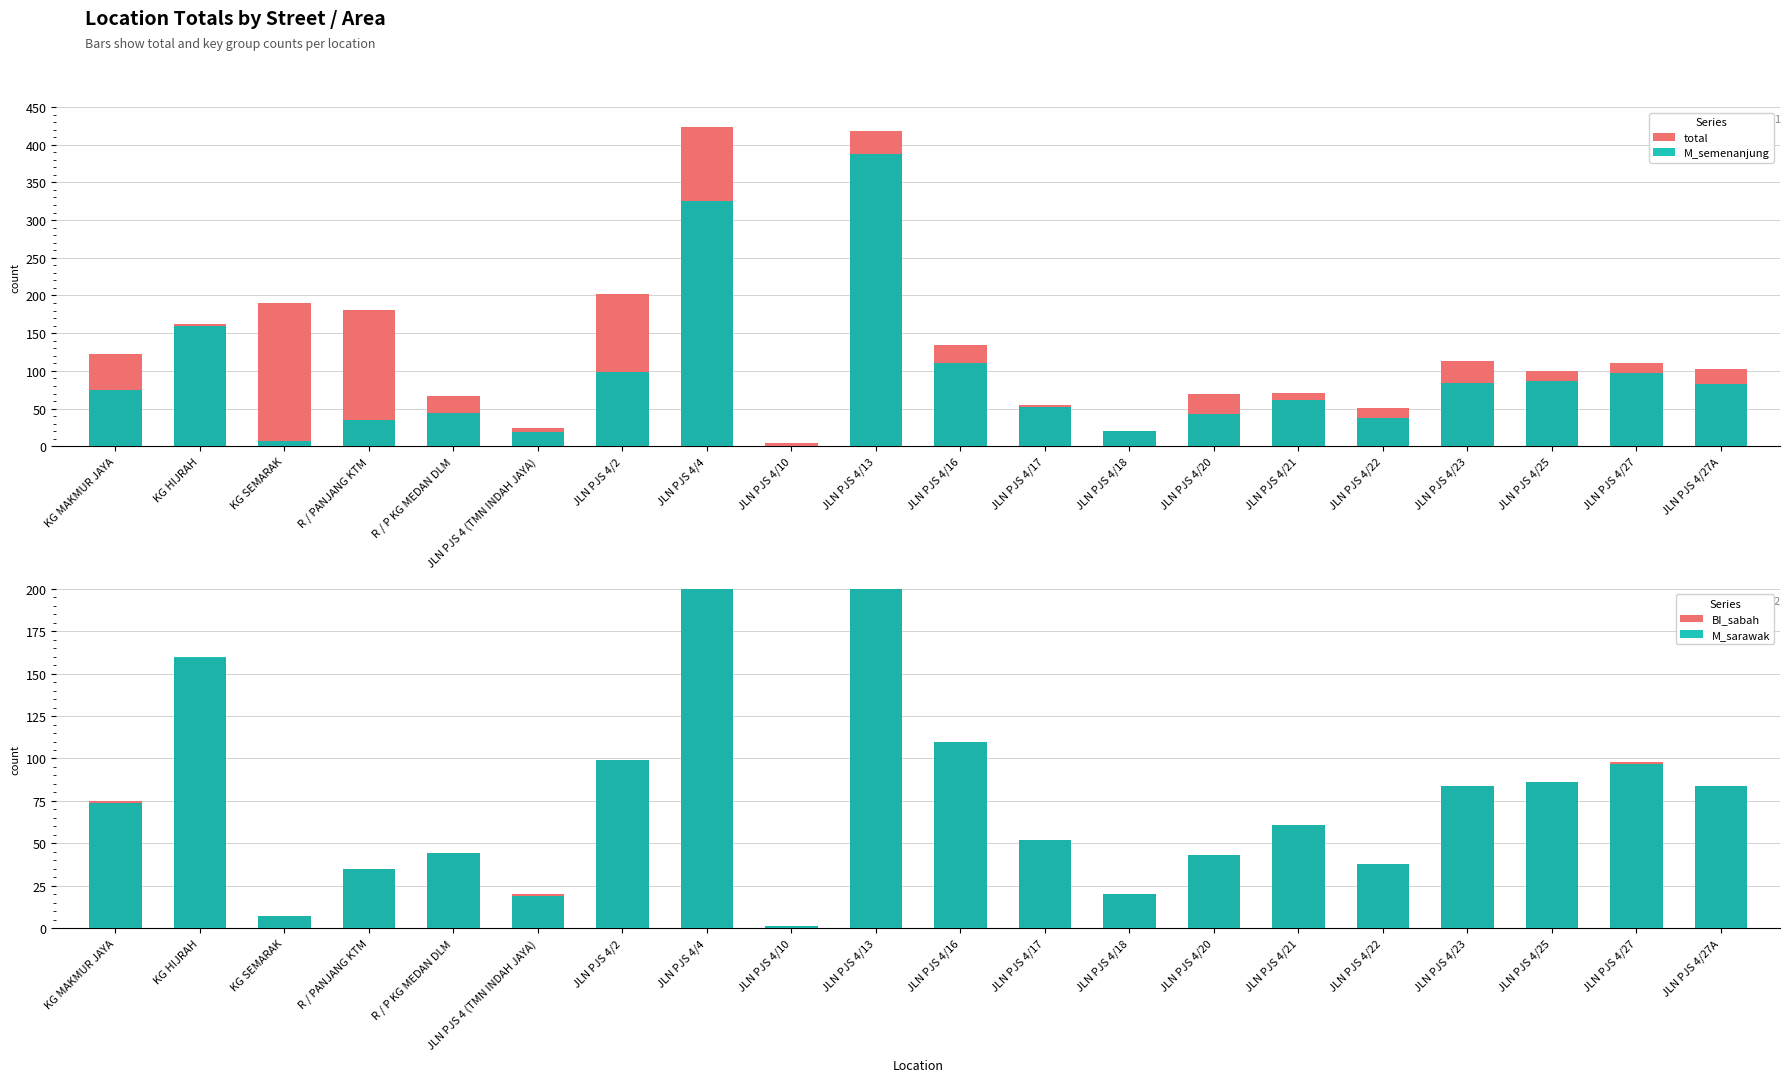

At which label does BI_sabah reach its peak?

JLN PJS 4/13